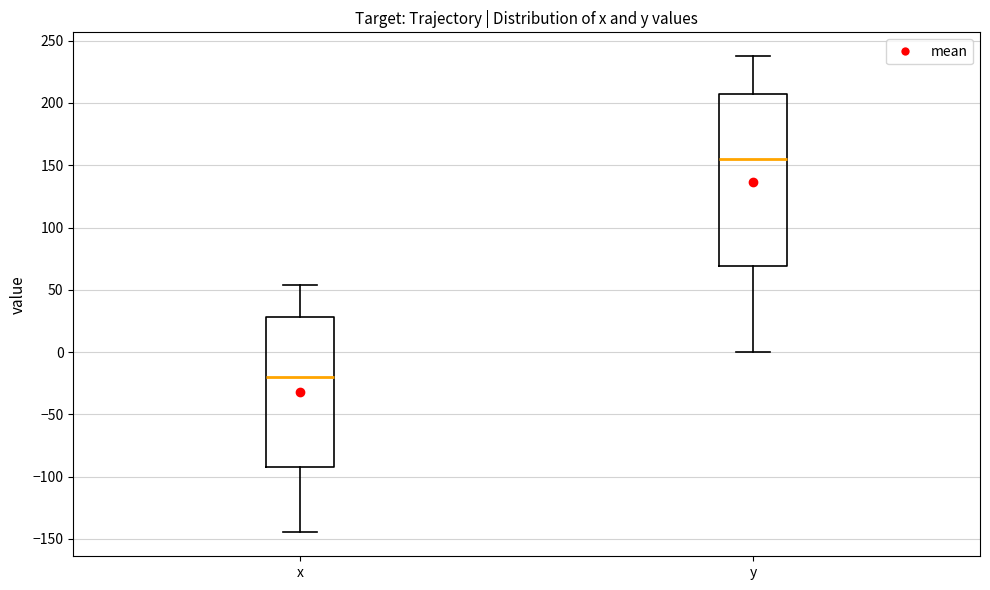

Where does the median line of the box for x sit on the y-axis? The values are not printed on the chart, so give them approximately, as read against the axis.

-20